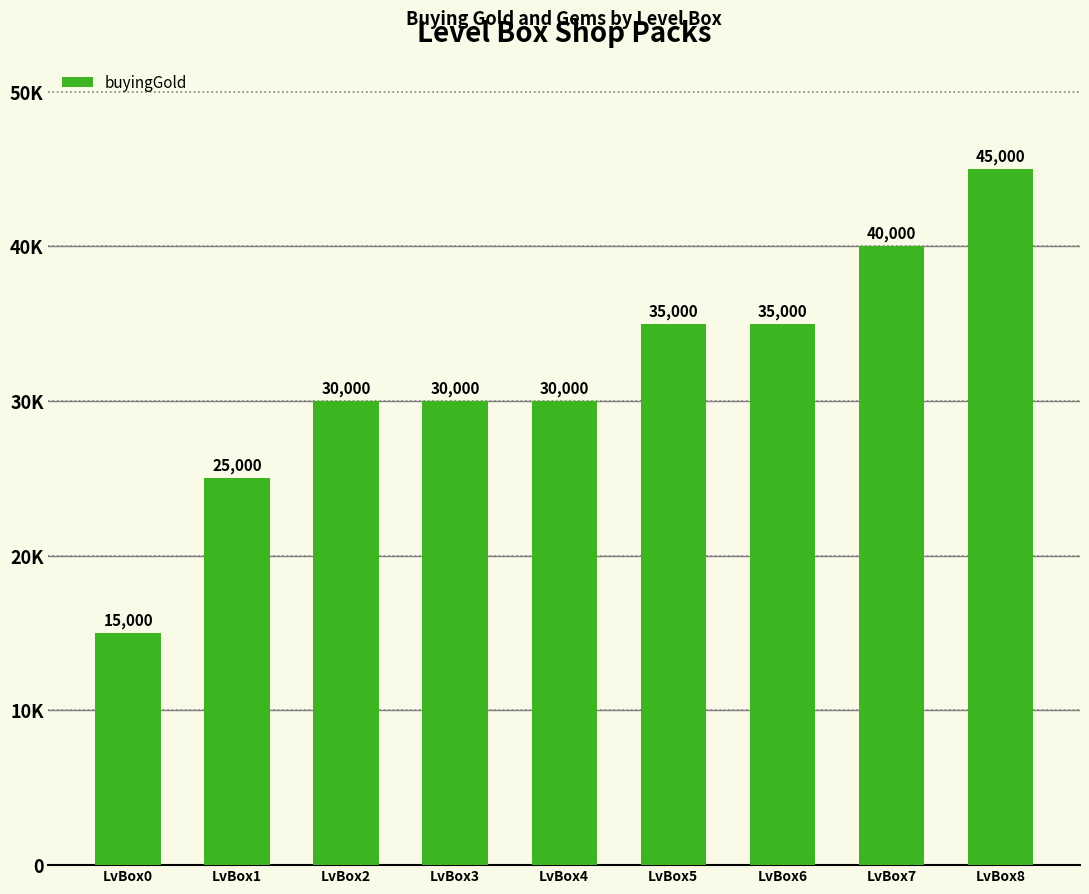

Reading left to right, list all the values displayed in this chart.

LvBox0=15000	LvBox1=25000	LvBox2=30000	LvBox3=30000	LvBox4=30000	LvBox5=35000	LvBox6=35000	LvBox7=40000	LvBox8=45000